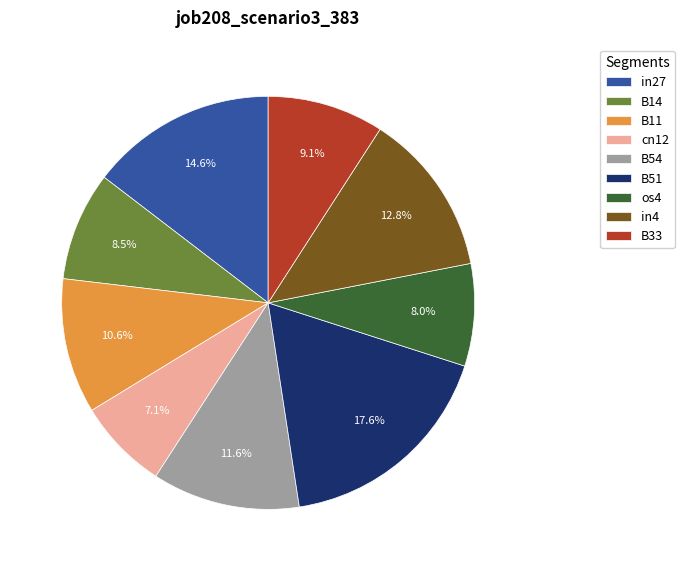

To the nearest percent, what is the combined percentage of B51 and os4?

26%